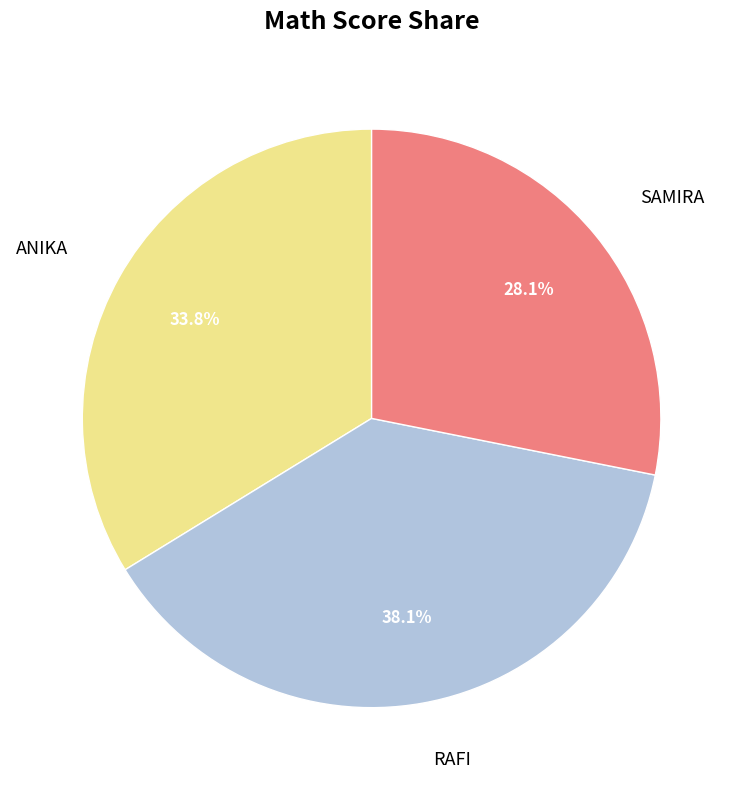

What is the largest slice in the pie chart?

RAFI